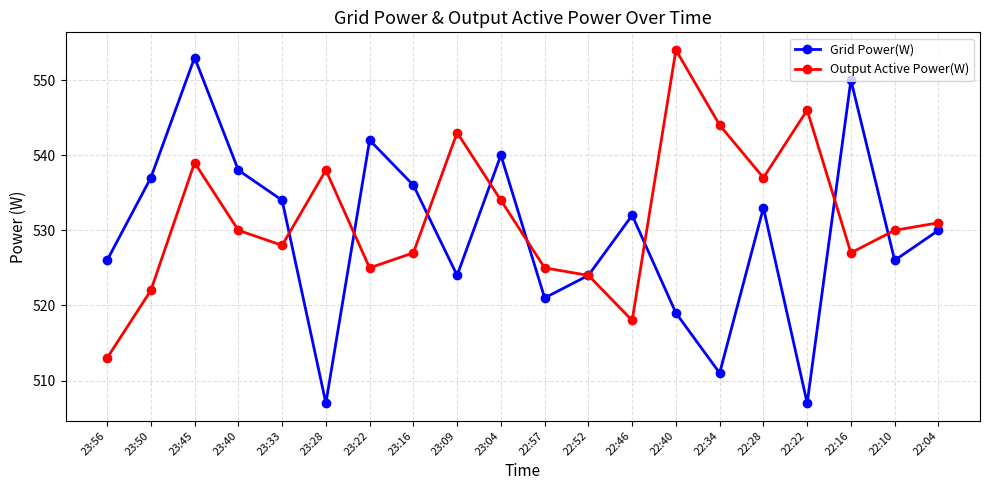

Which series has the largest total across all categories?

Output Active Power(W)